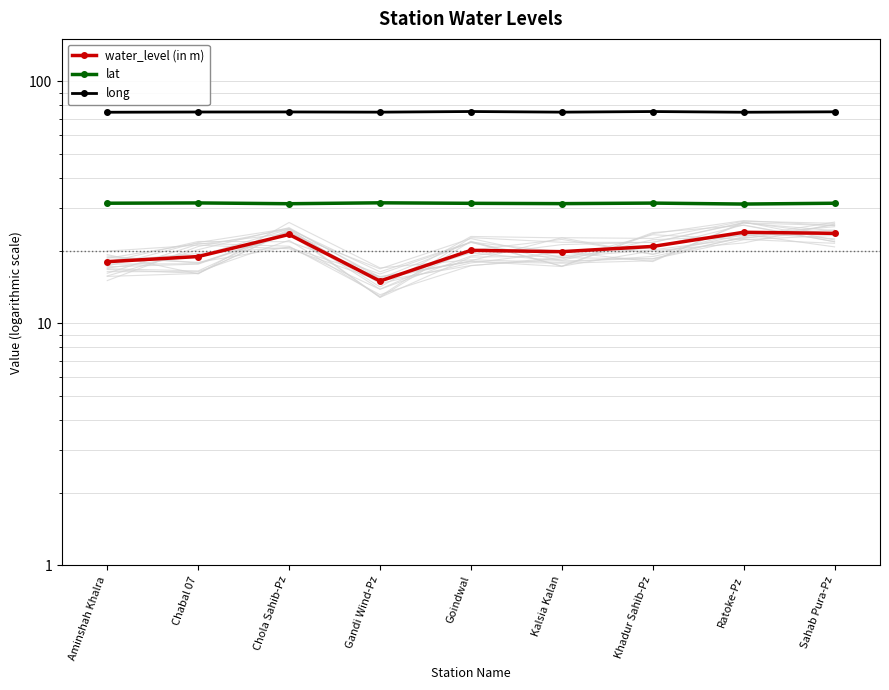

What is the difference between the highest and lowest values at Goindwal?

55.1